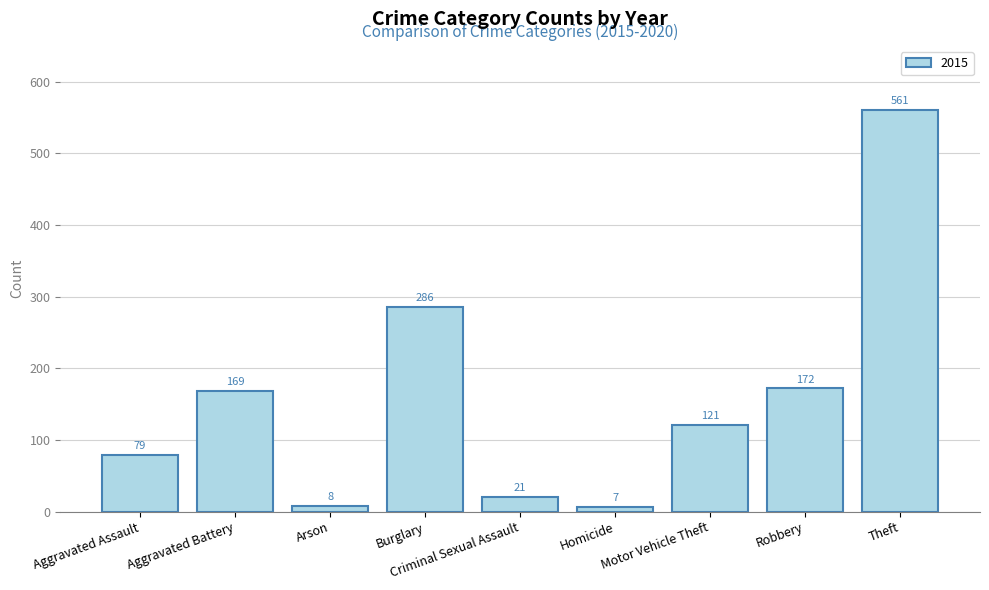

The value at Theft is 256. True or false?

False